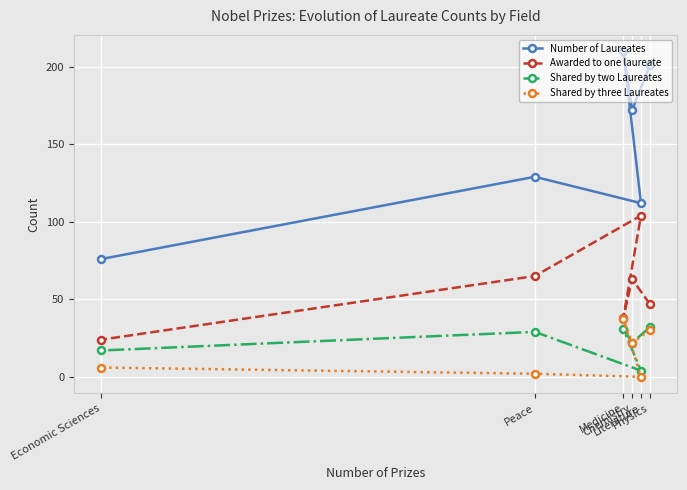

List the series in order of their peak value, highest first.

Number of Laureates, Awarded to one laureate, Shared by three Laureates, Shared by two Laureates